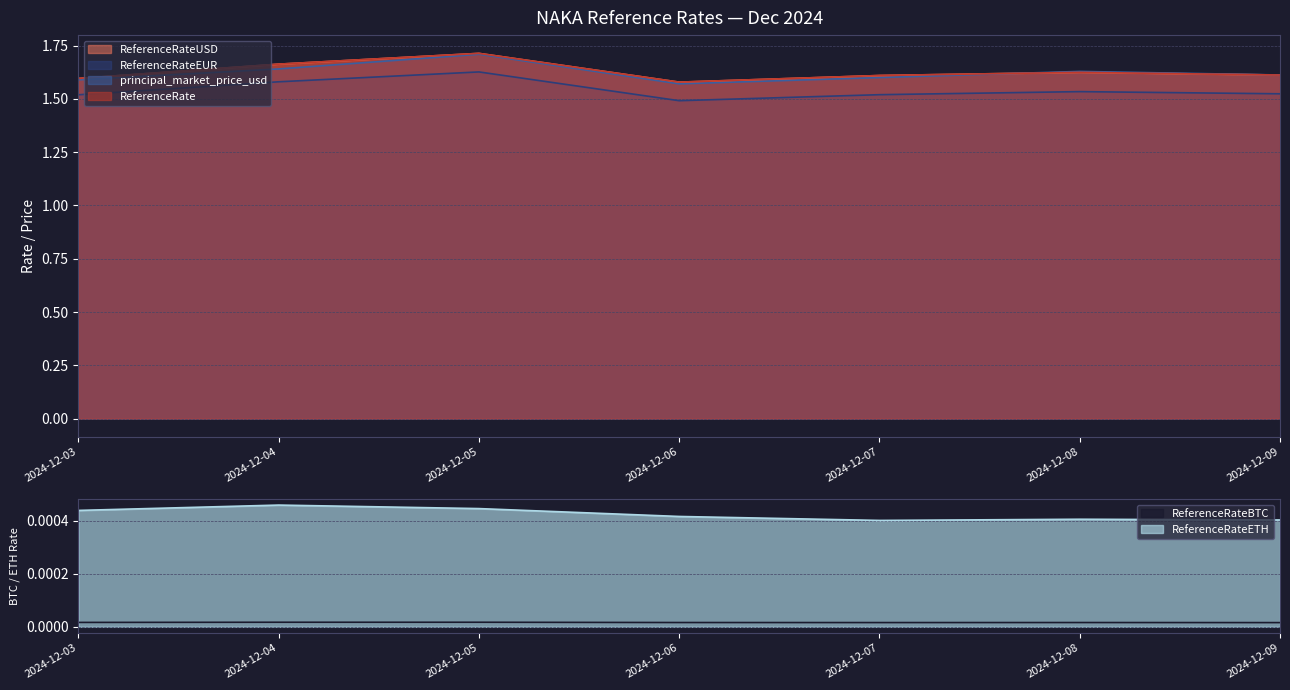

True or false: ReferenceRateETH and principal_market_price_usd intersect in this chart.

False